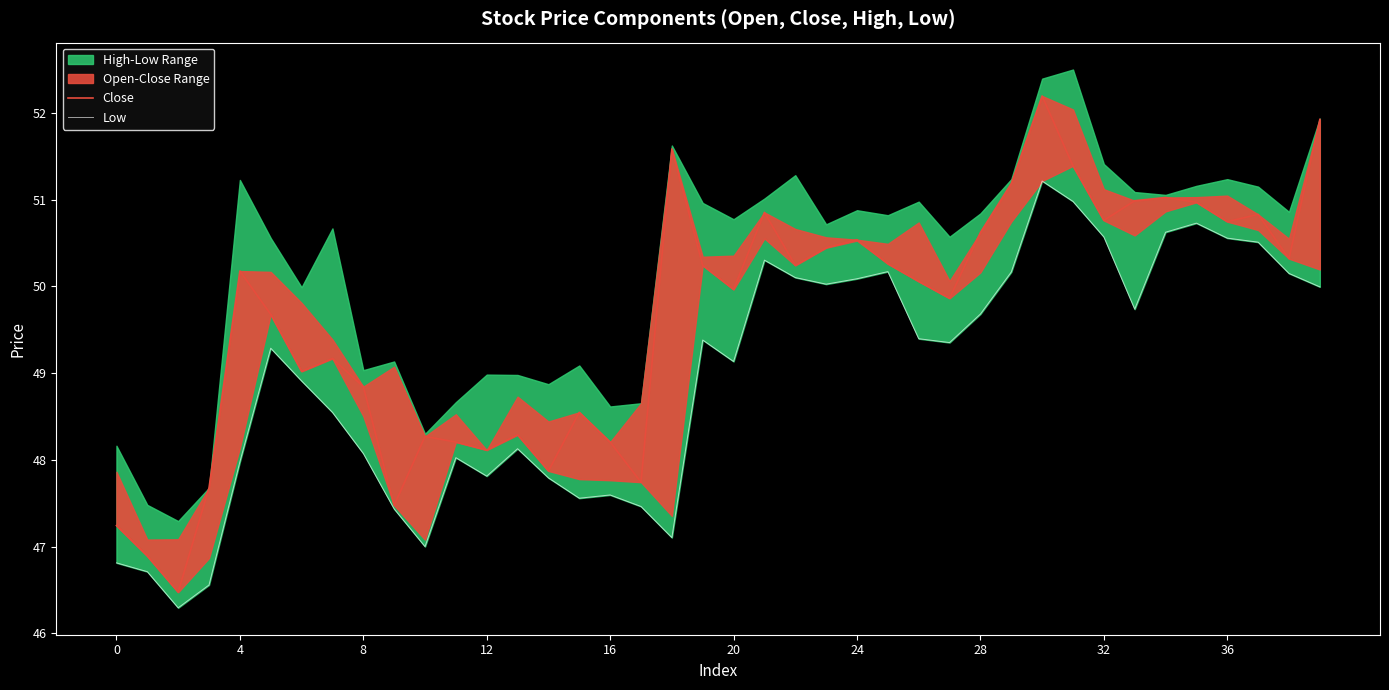

Reading right to left, transcribe all the data shown in this chart.

Close: 51.9	50.3	50.8	50.7	51.0	51.0	51.0	50.8	51.4	52.2	51.2	50.6	49.9	50.1	50.3	50.5	50.4	50.2	50.9	50.0	50.2	51.6	47.7	48.2	48.5	47.9	48.3	48.1	48.2	48.3	47.5	48.8	49.2	49.0	49.7	50.2	47.7	46.5	46.9	47.2
Low: 50.0	50.1	50.5	50.6	50.7	50.6	49.7	50.6	51.0	51.2	50.2	49.7	49.4	49.4	50.2	50.1	50.0	50.1	50.3	49.1	49.4	47.1	47.5	47.6	47.6	47.8	48.1	47.8	48.0	47.0	47.4	48.1	48.5	48.9	49.3	48.0	46.6	46.3	46.7	46.8